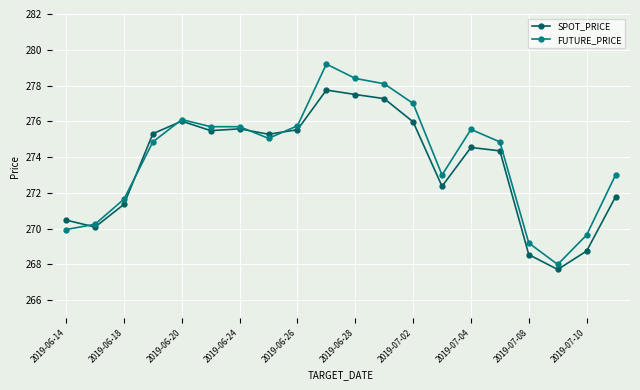

List the series in order of their peak value, highest first.

FUTURE_PRICE, SPOT_PRICE